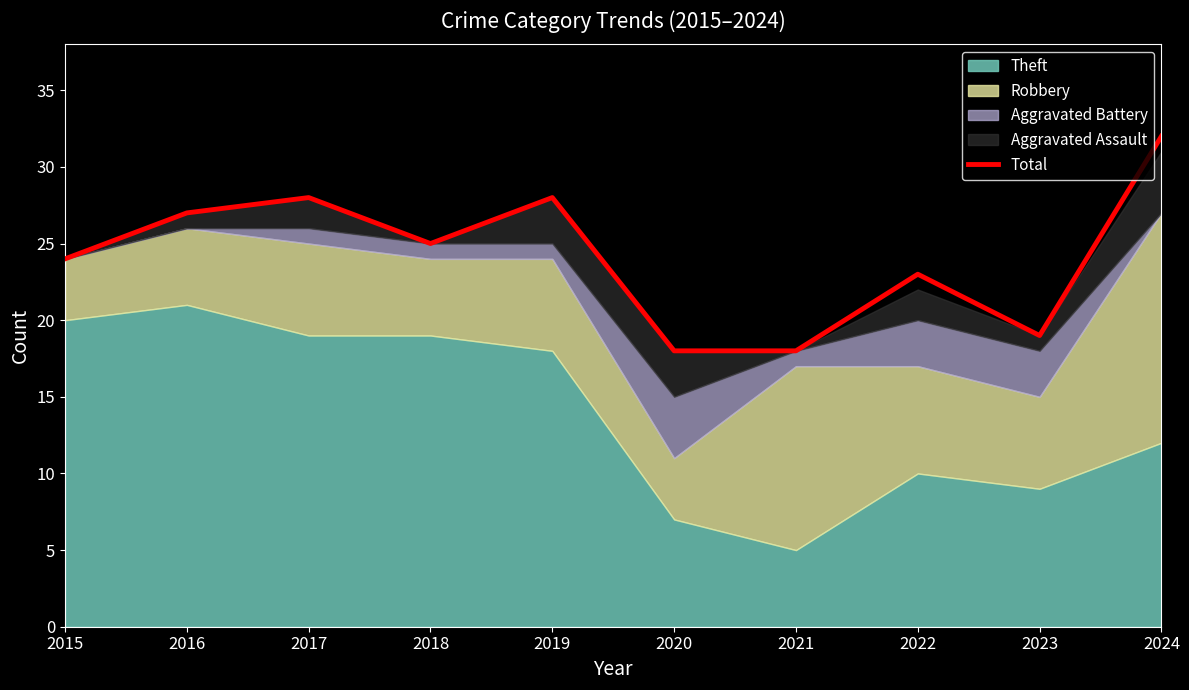

The chart shows a value of 41 at 2022. True or false?

False